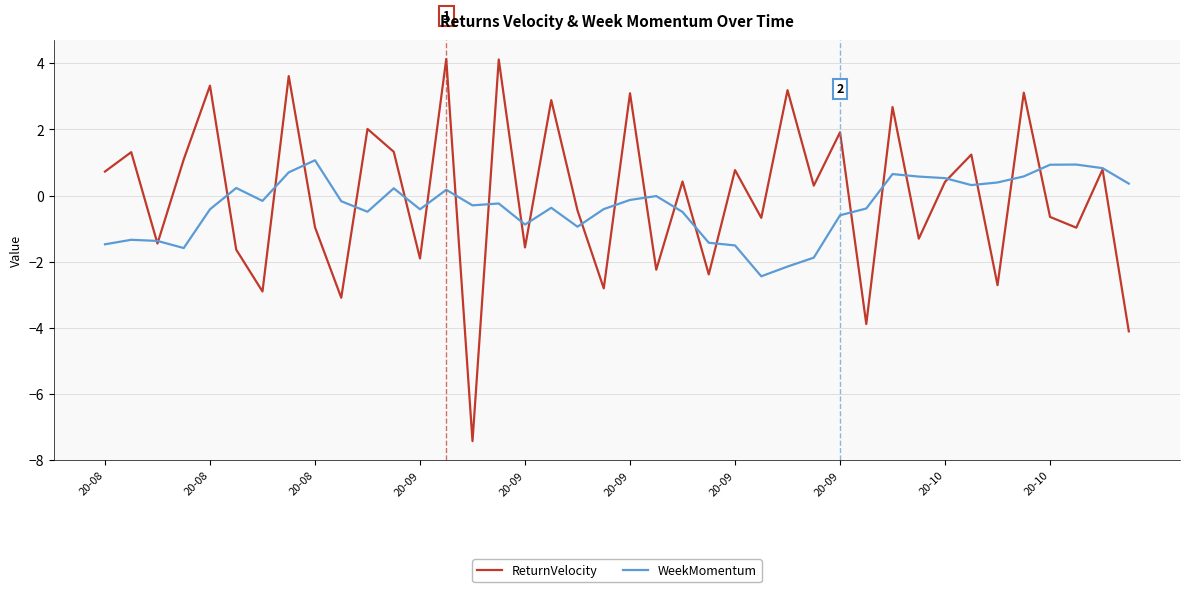

What is the greatest value displayed?

4.1